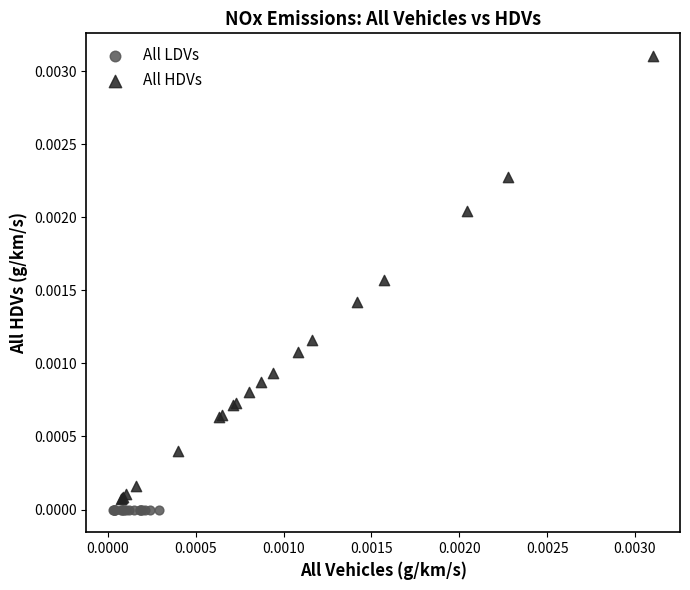

Which series reaches the maximum Y coordinate?

All HDVs